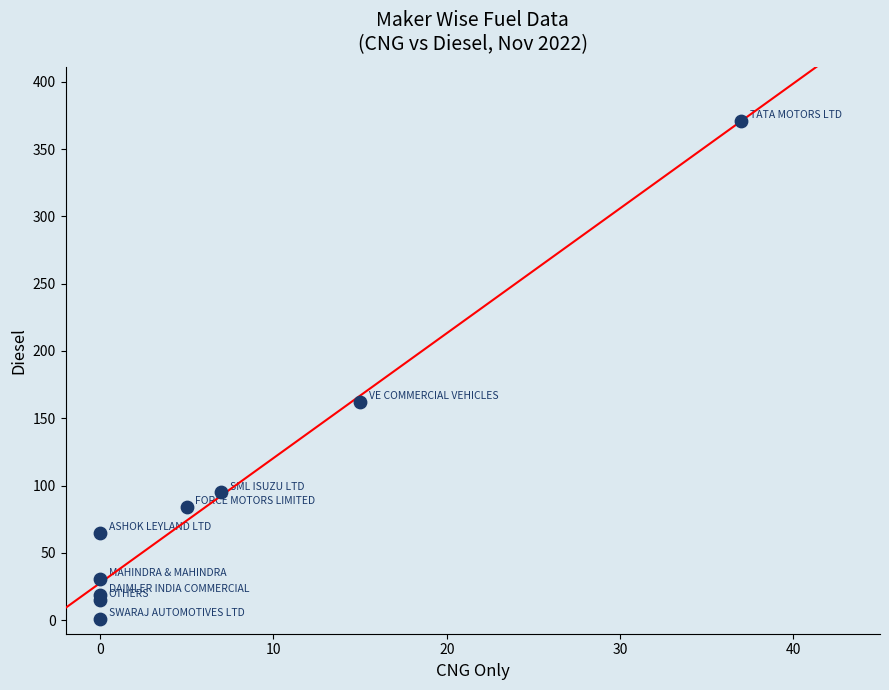

What Y value in the scatter plot is closest to 186?

162